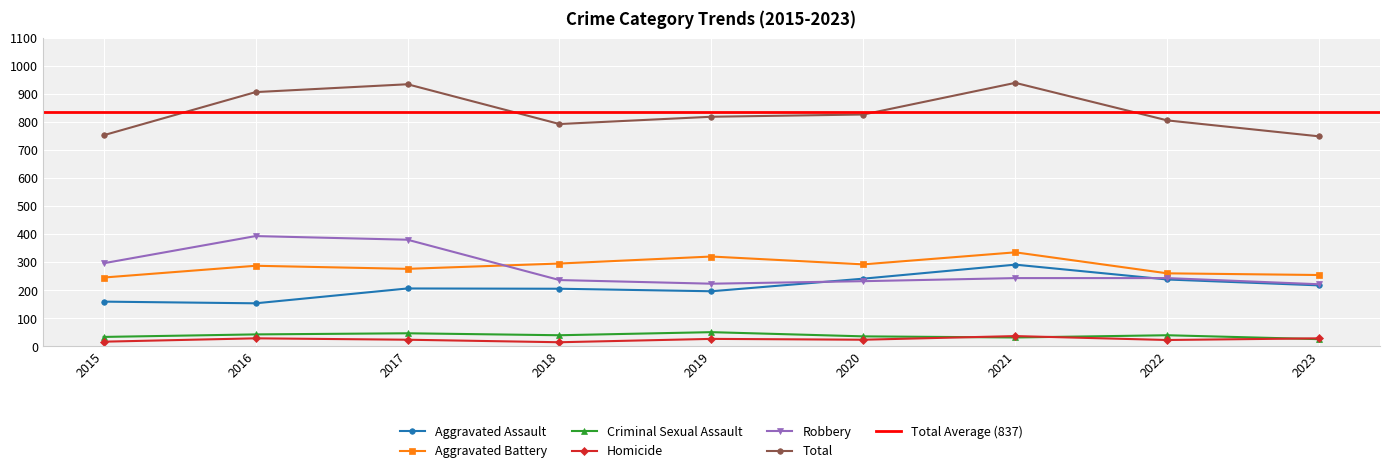

Is the value of Homicide at 2015 greater than the value of Aggravated Battery at 2020?

No